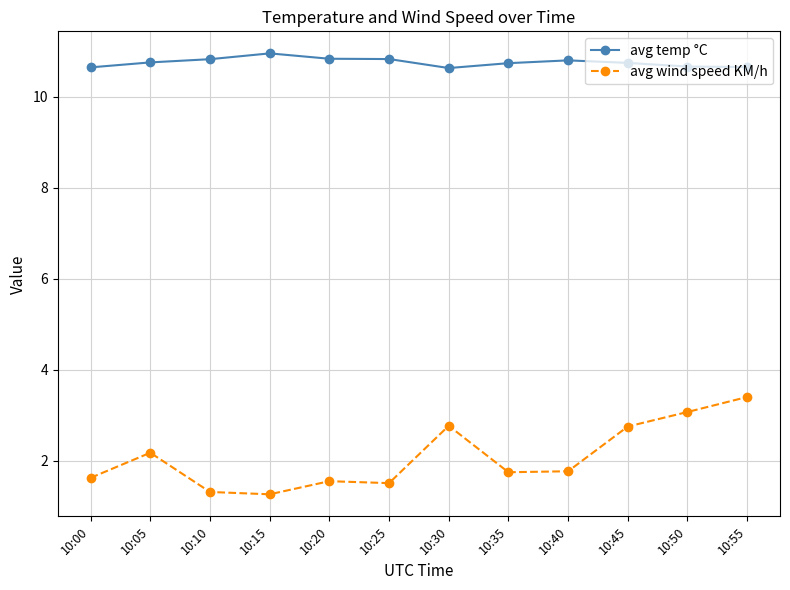

Between 10:00 and 10:55, which series saw the biggest shift?

avg wind speed KM/h